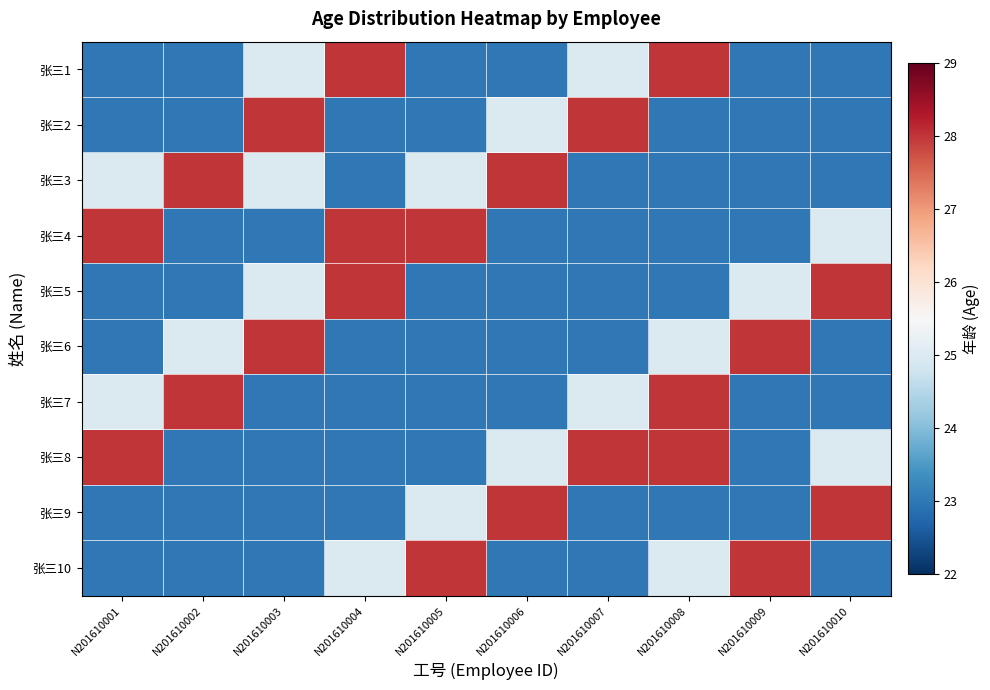

Reading left to right, transcribe all the data shown in this chart.

row_0: 23	23	25	28	23	23	25	28	23	23
row_1: 23	23	28	23	23	25	28	23	23	23
row_2: 25	28	25	23	25	28	23	23	23	23
row_3: 28	23	23	28	28	23	23	23	23	25
row_4: 23	23	25	28	23	23	23	23	25	28
row_5: 23	25	28	23	23	23	23	25	28	23
row_6: 25	28	23	23	23	23	25	28	23	23
row_7: 28	23	23	23	23	25	28	28	23	25
row_8: 23	23	23	23	25	28	23	23	23	28
row_9: 23	23	23	25	28	23	23	25	28	23